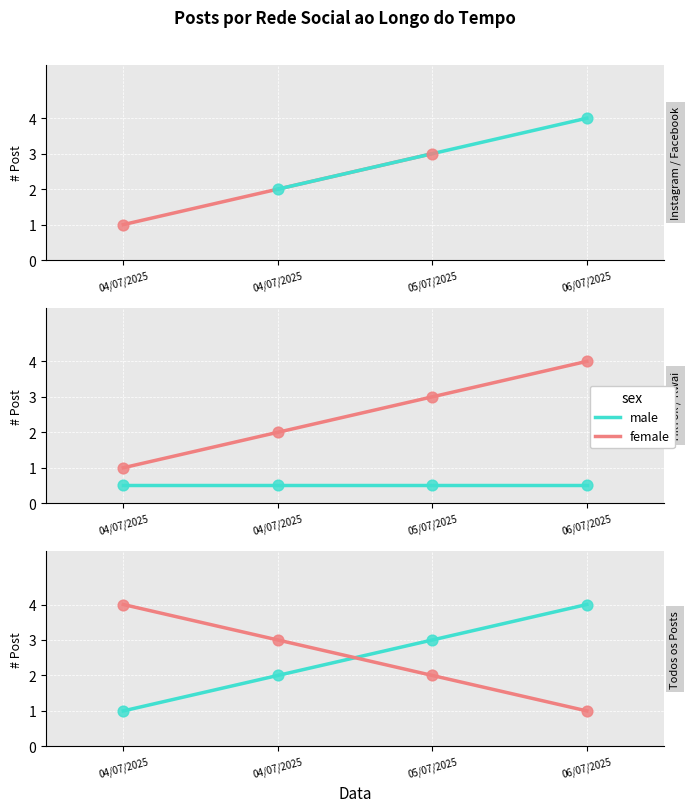

What is the total value across all series at 04/07/2025?

5